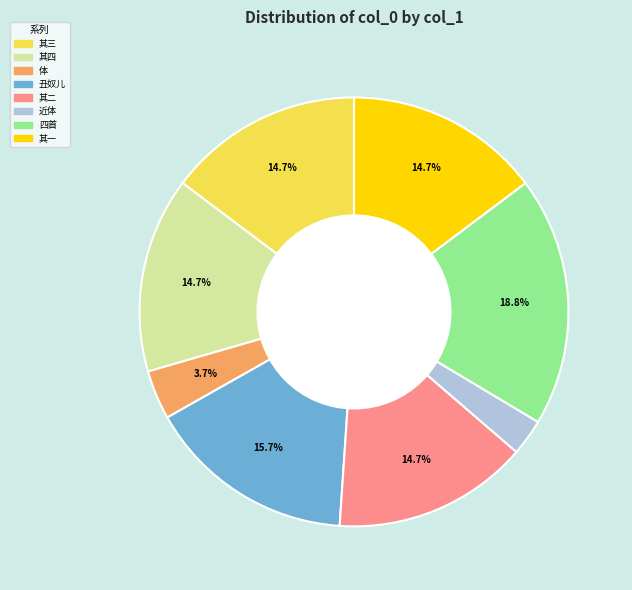

Does any single category account for the majority?

No